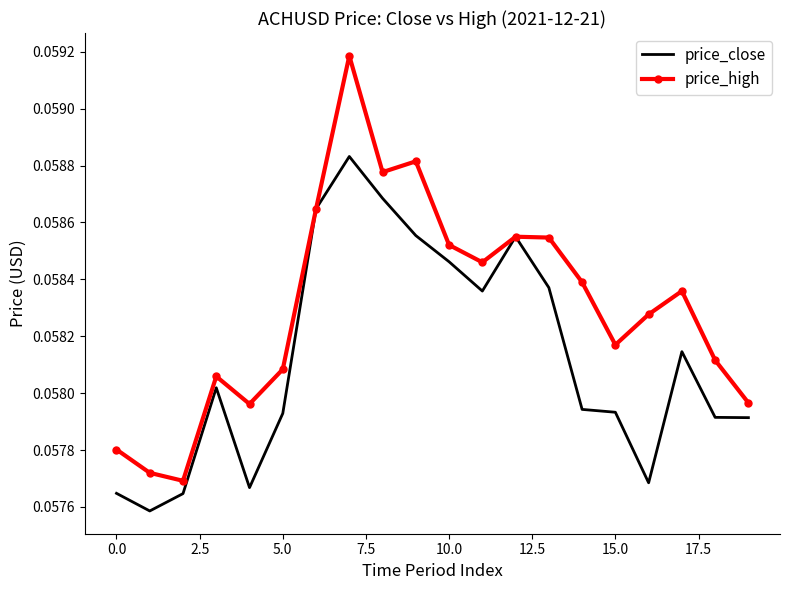

Rank the series by their maximum value, from lowest to highest.

price_close, price_high